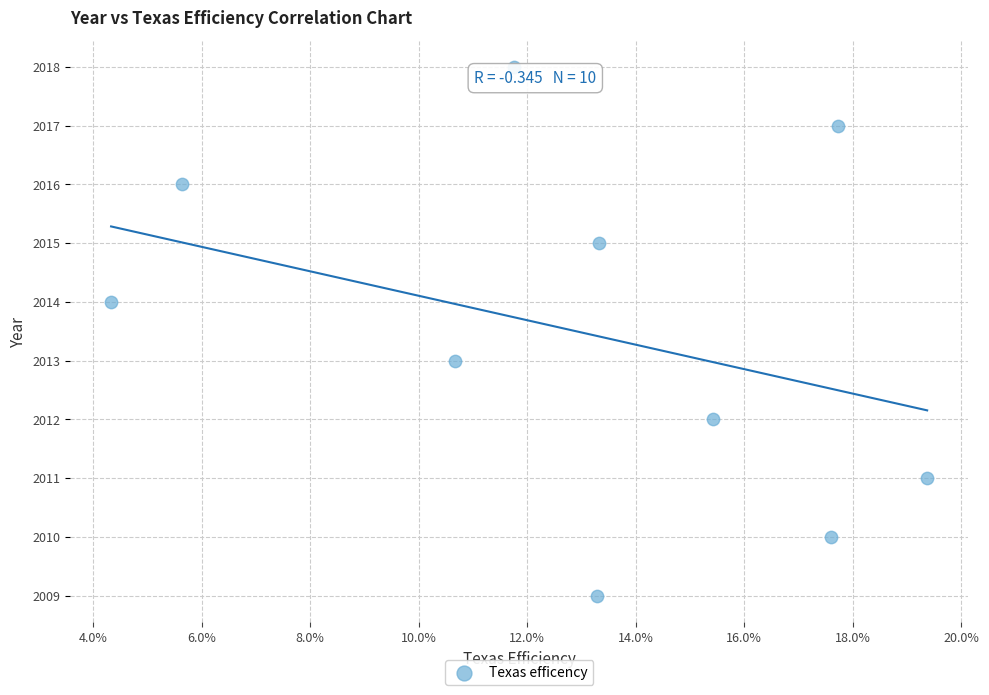

How many points are shown in the scatter plot?

10